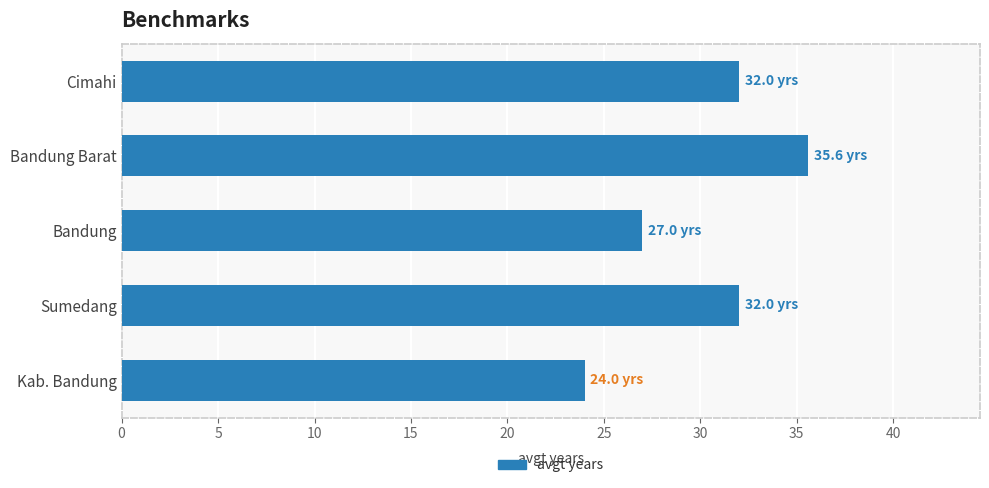

What is the label of the 1st bar from the bottom?

Kab. Bandung